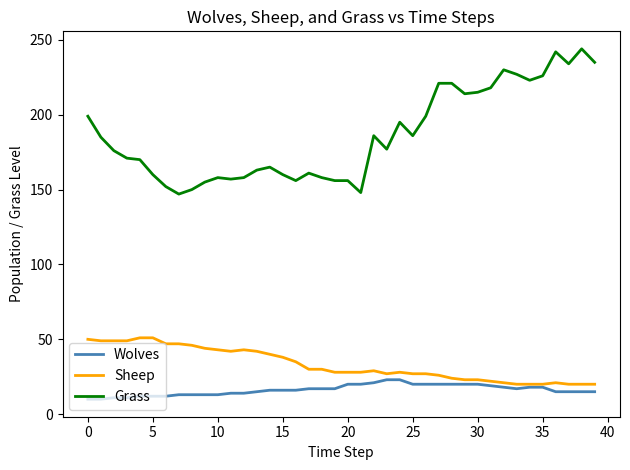

Which series has the largest total across all categories?

Grass